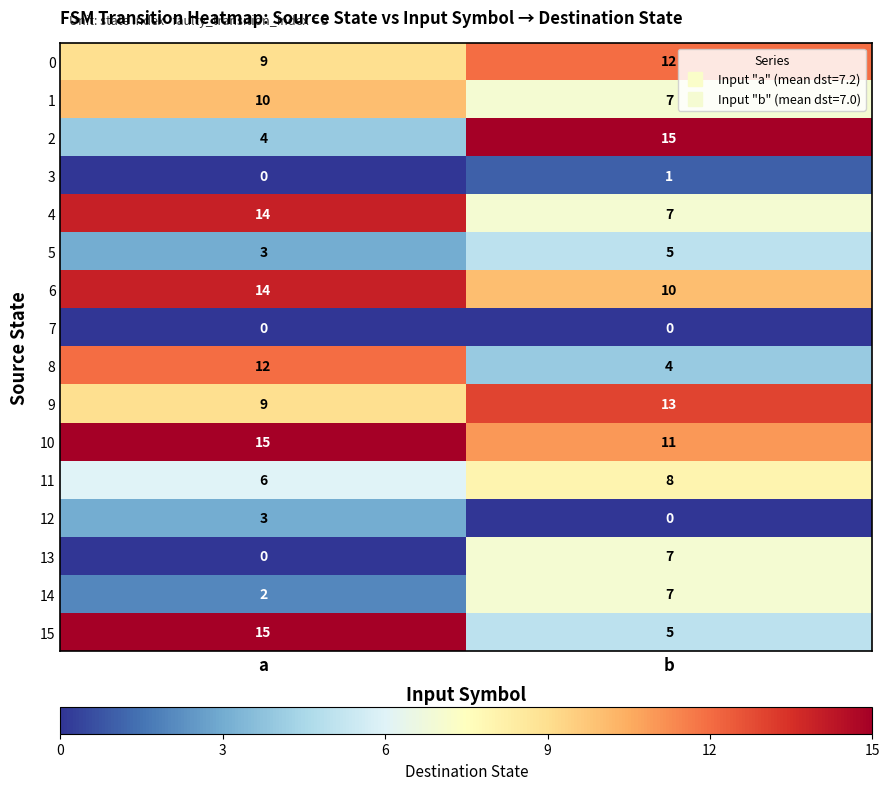

What is the highest value of the 2 series?

15